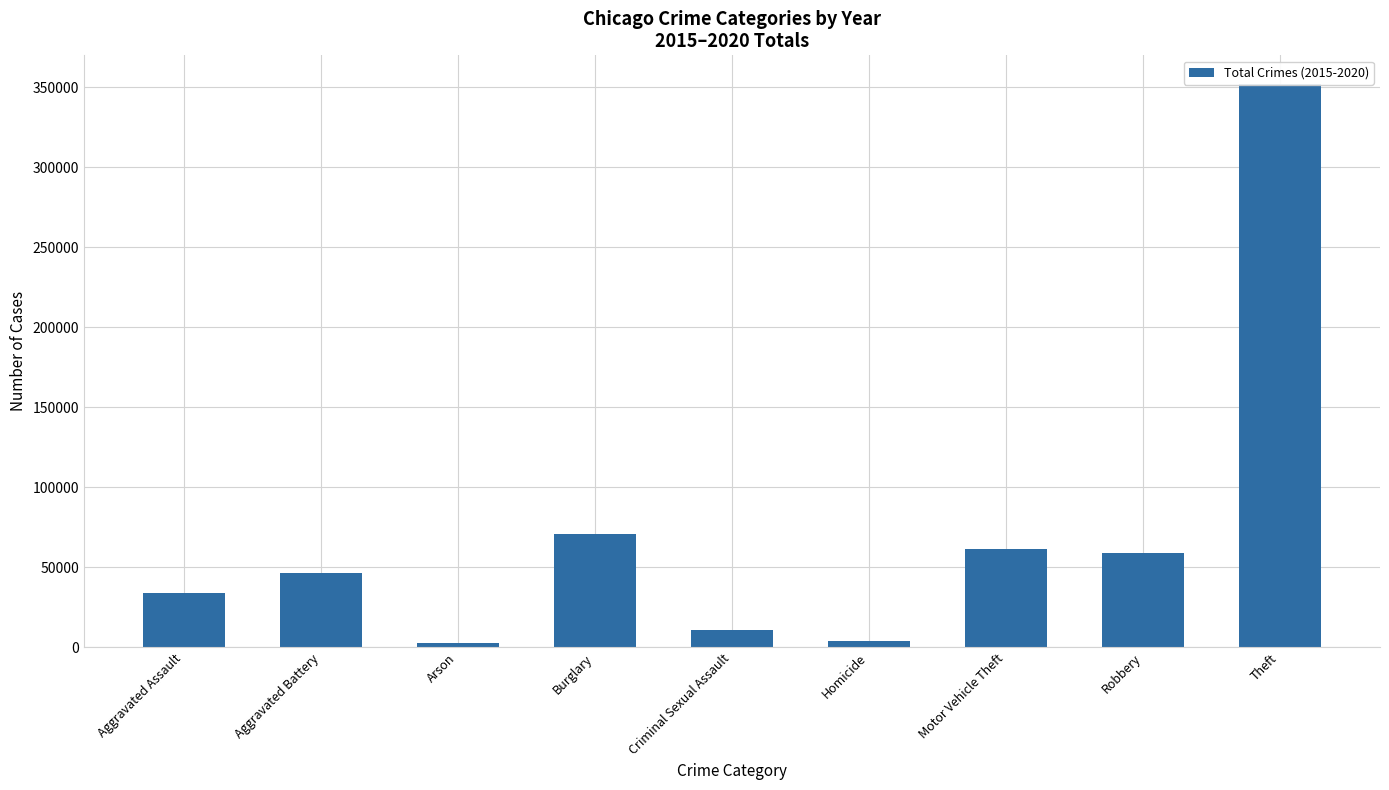

What is the smallest value displayed?

2745